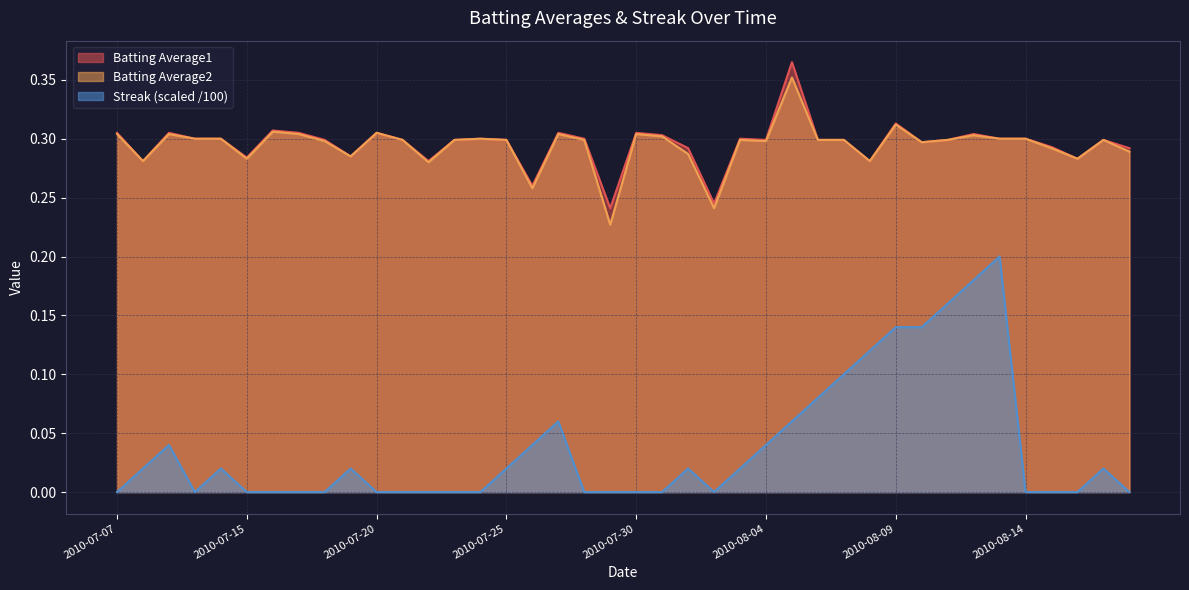

What is the spread (max minus min) of values at 2010-07-23?

0.3